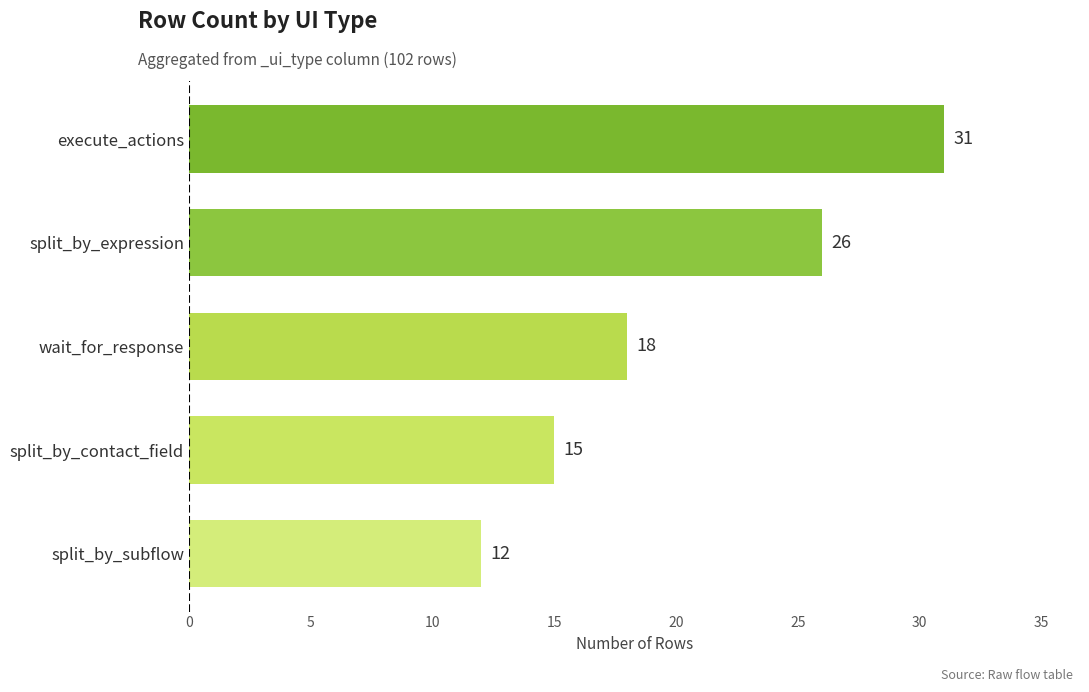

Between split_by_contact_field and execute_actions, which is larger?

execute_actions